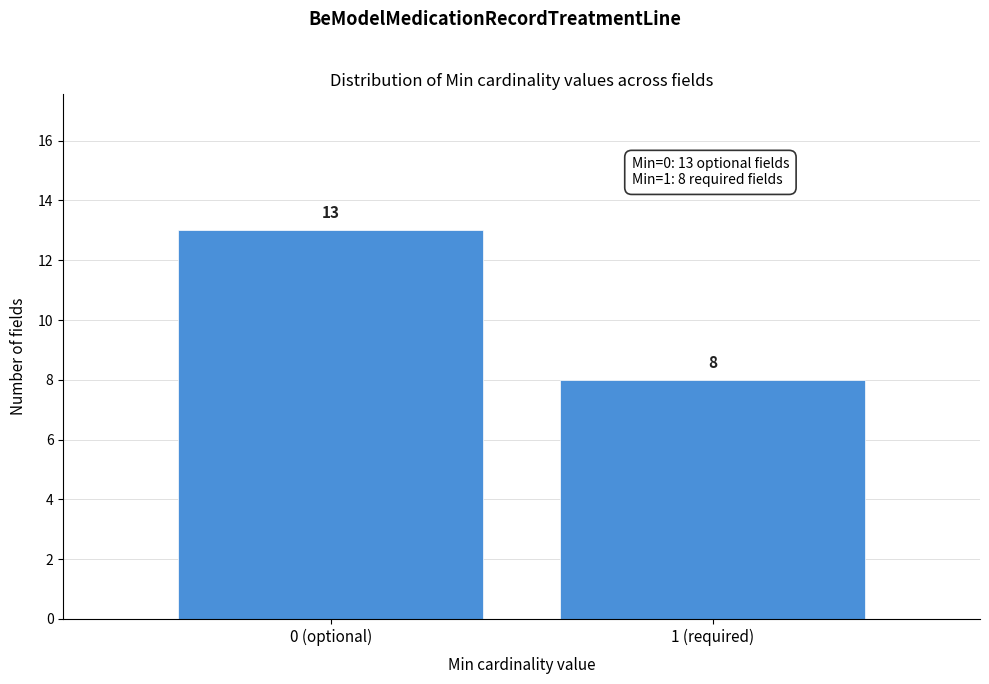

Reading left to right, transcribe all the data shown in this chart.

0 (optional)=13	1 (required)=8